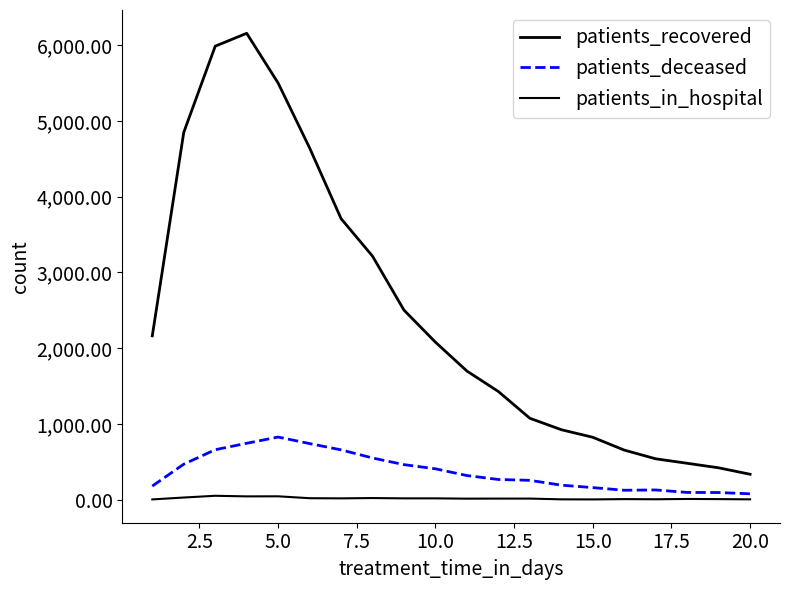

What is the maximum value shown in the chart?

6155